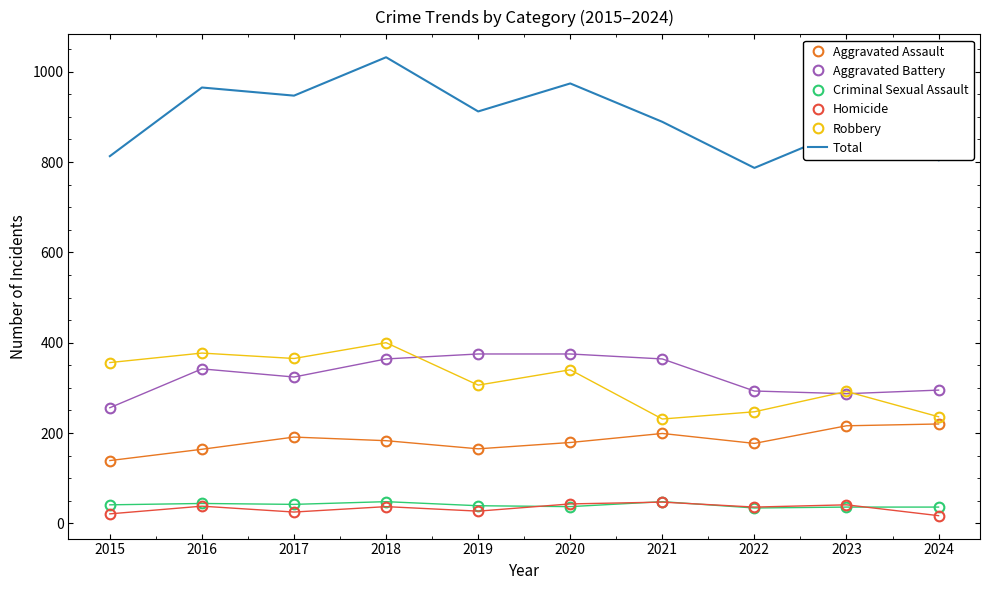

True or false: Total has more than 2 interior local peaks.

True